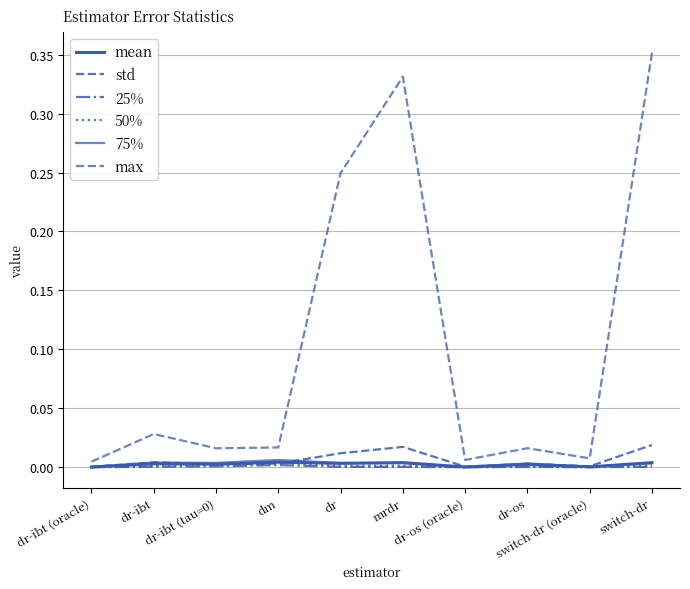

How many interior local peaks does the 75% series have?

3